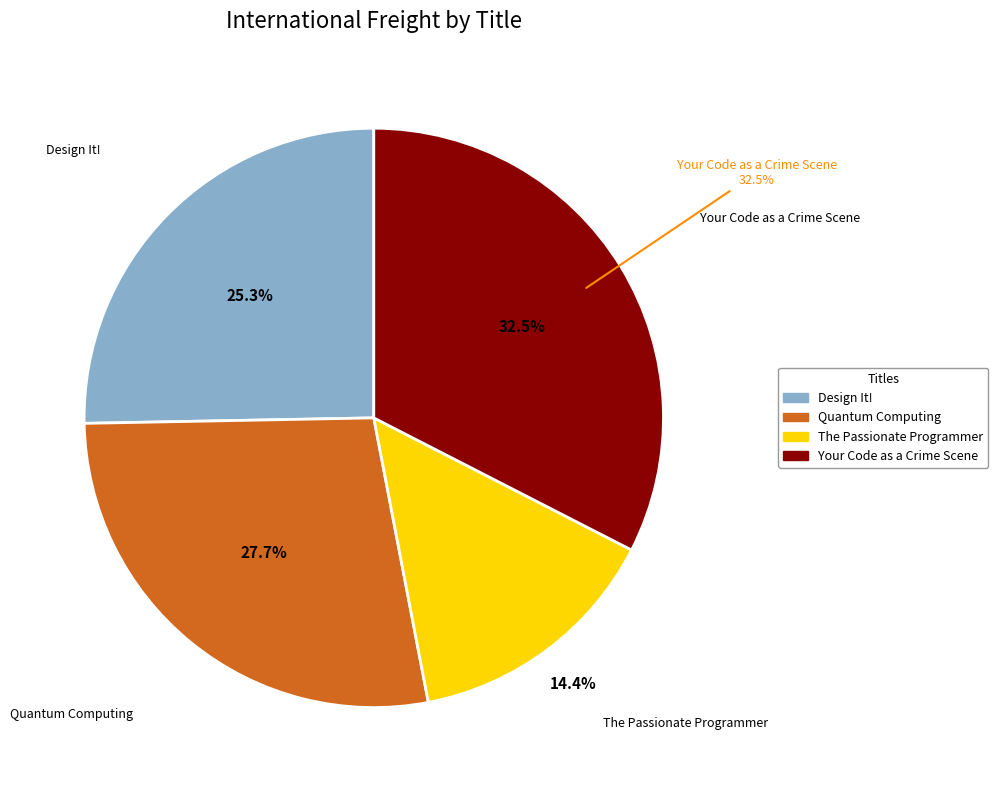

True or false: Quantum Computing accounts for 28% of the total.

True